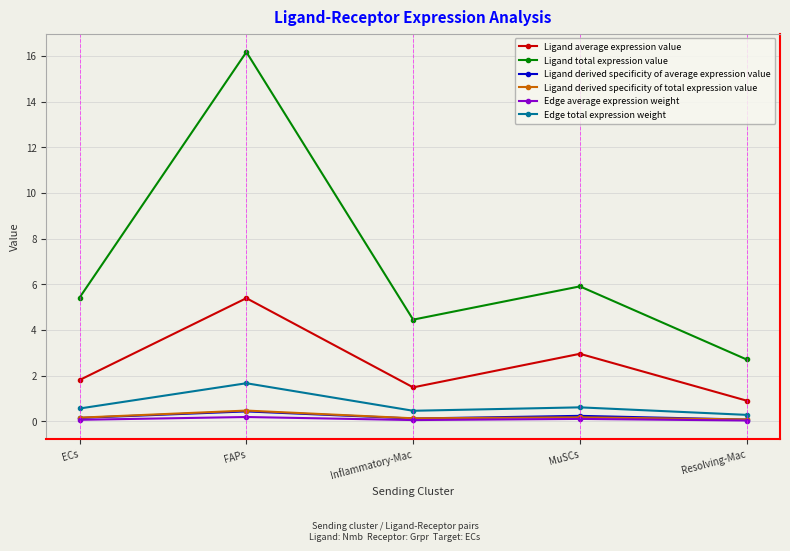

Which label corresponds to the largest value in the chart?

FAPs